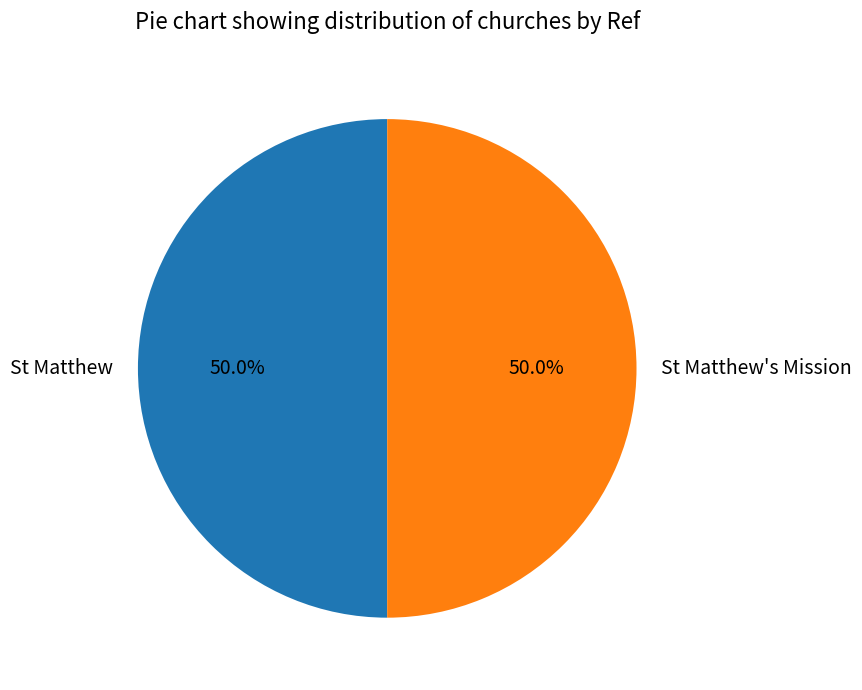

Count the number of slices in the pie.

2